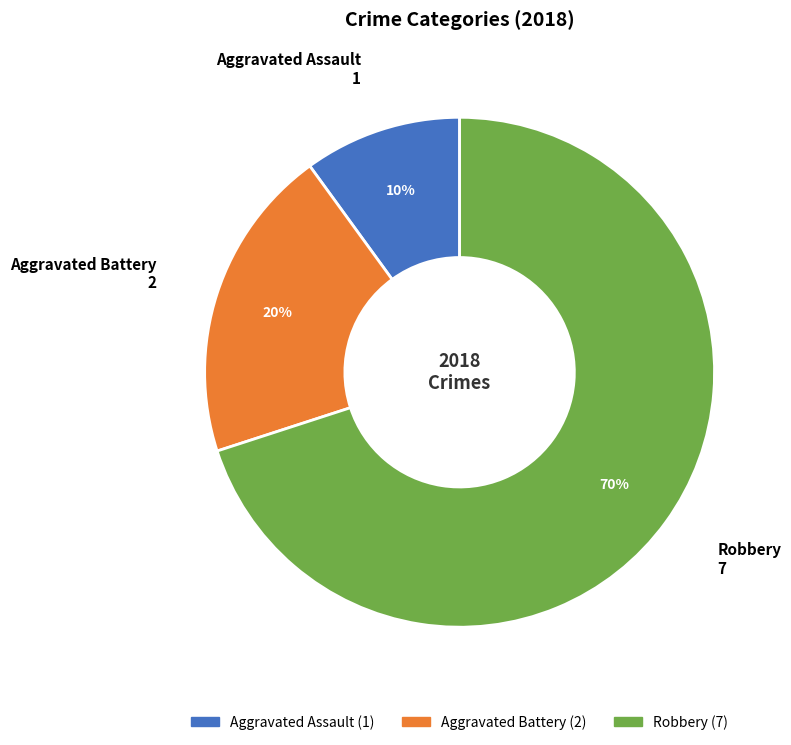

Count the number of slices in the pie.

3